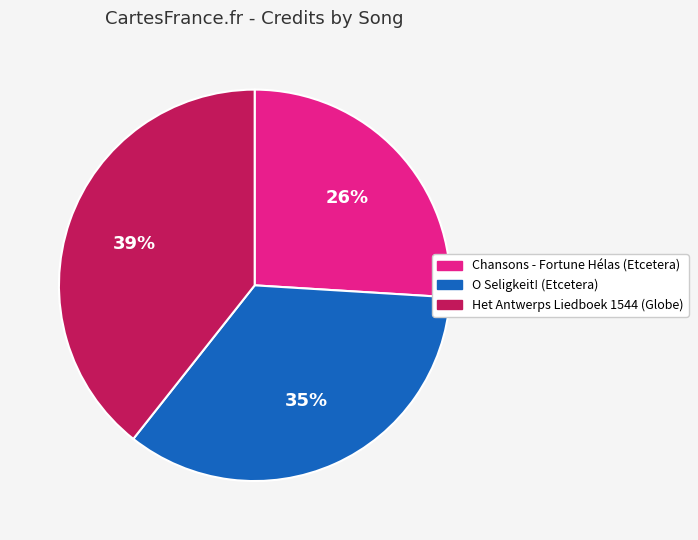

To the nearest percent, what percentage of the pie is Chansons - Fortune Hélas (Etcetera)?

26%